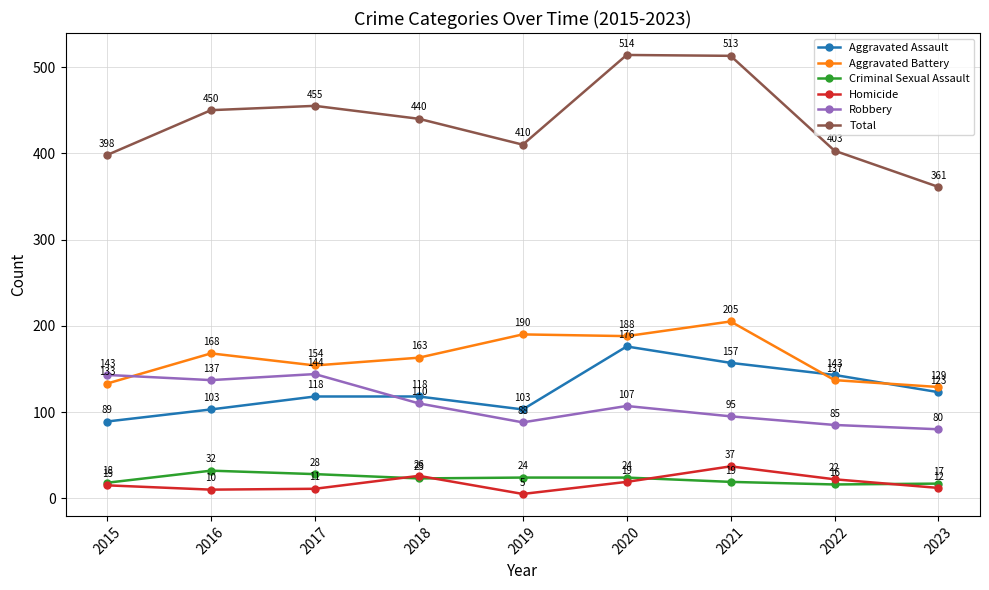

How many data points does each series have?

9